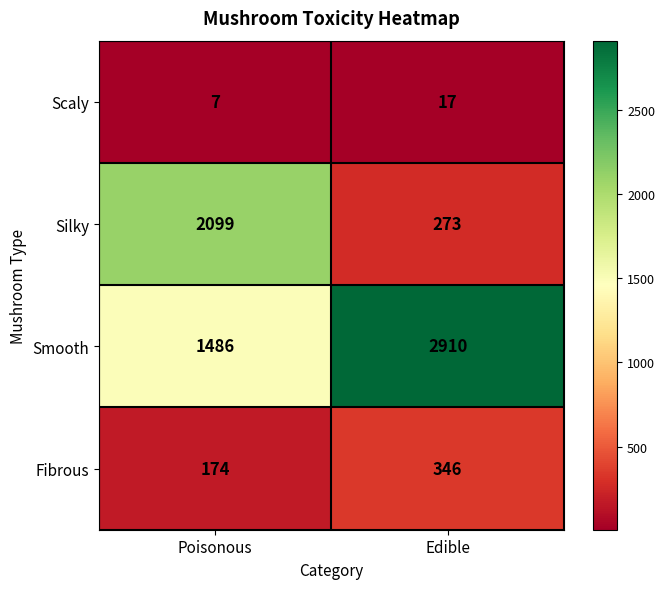

At which label is Scaly closest to 12?

Poisonous